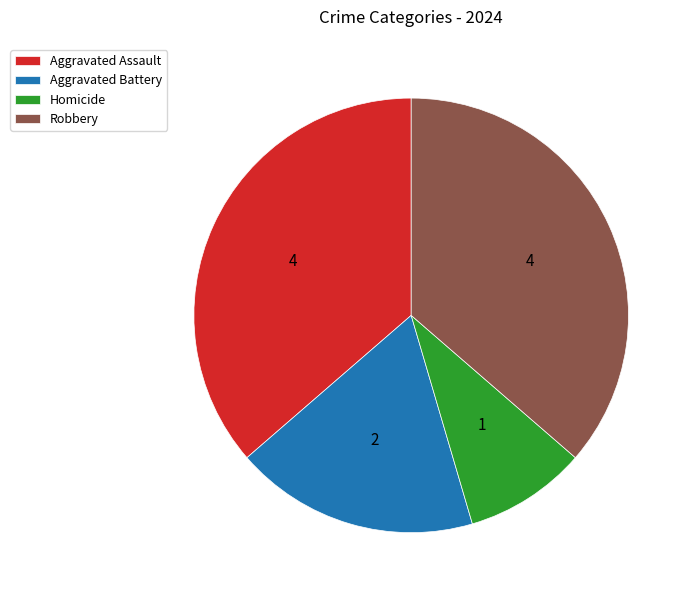

Which slice is the smallest?

Homicide